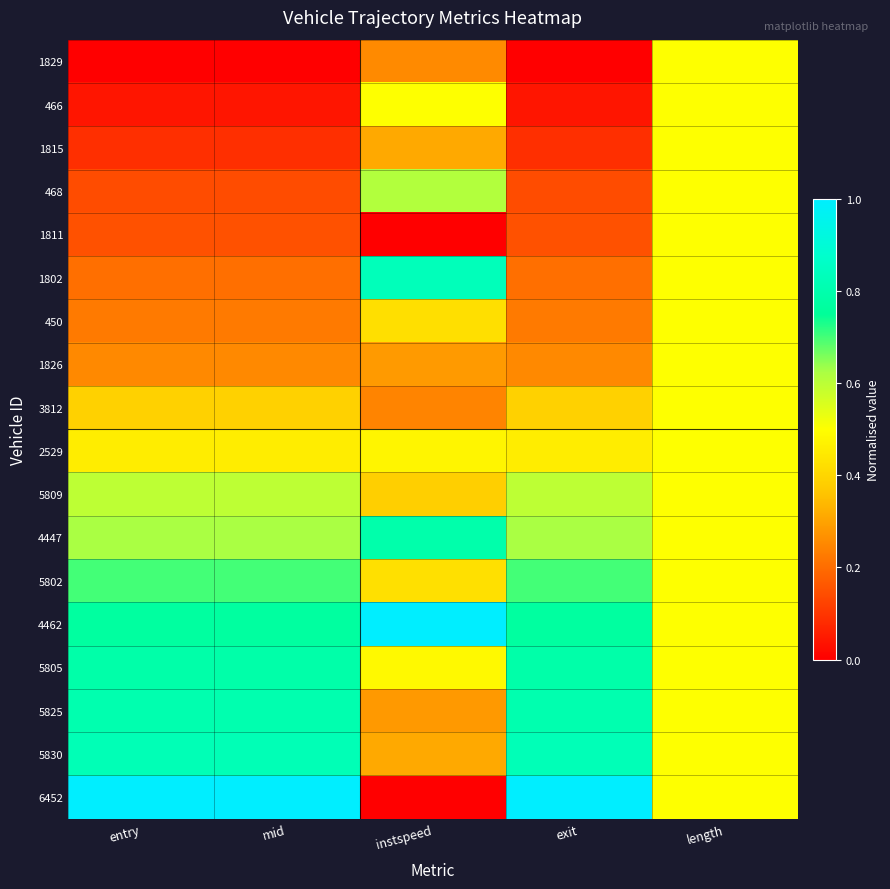

At which category is the sum across all series the highest?

length